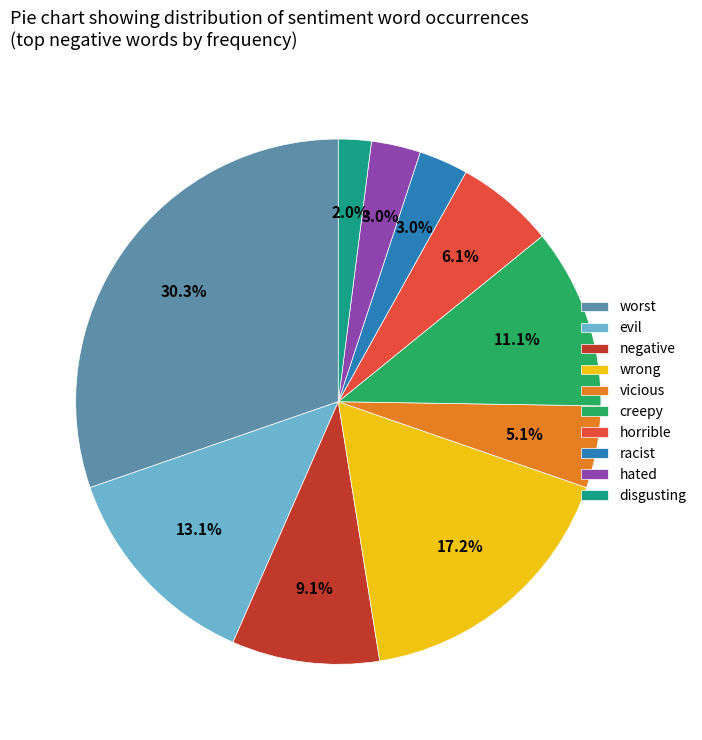

Combined, do horrible and vicious account for over 50%?

No